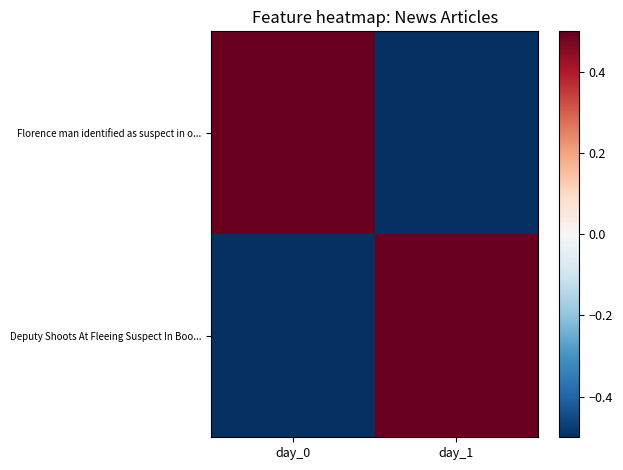

How many categories are shown in the chart?

2